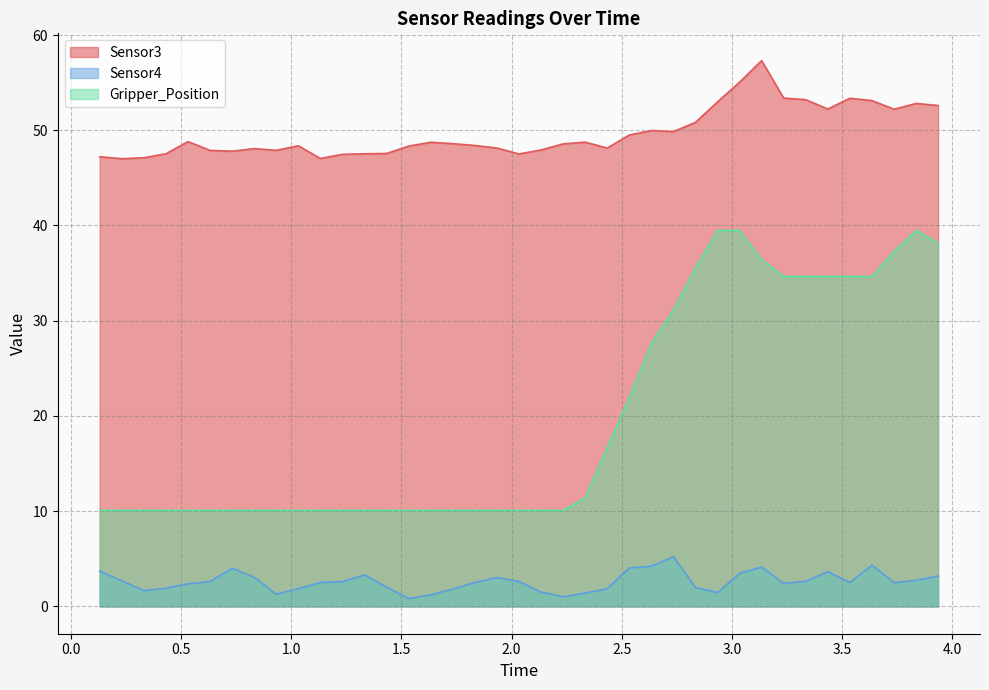

How many lines are shown in the chart?

3